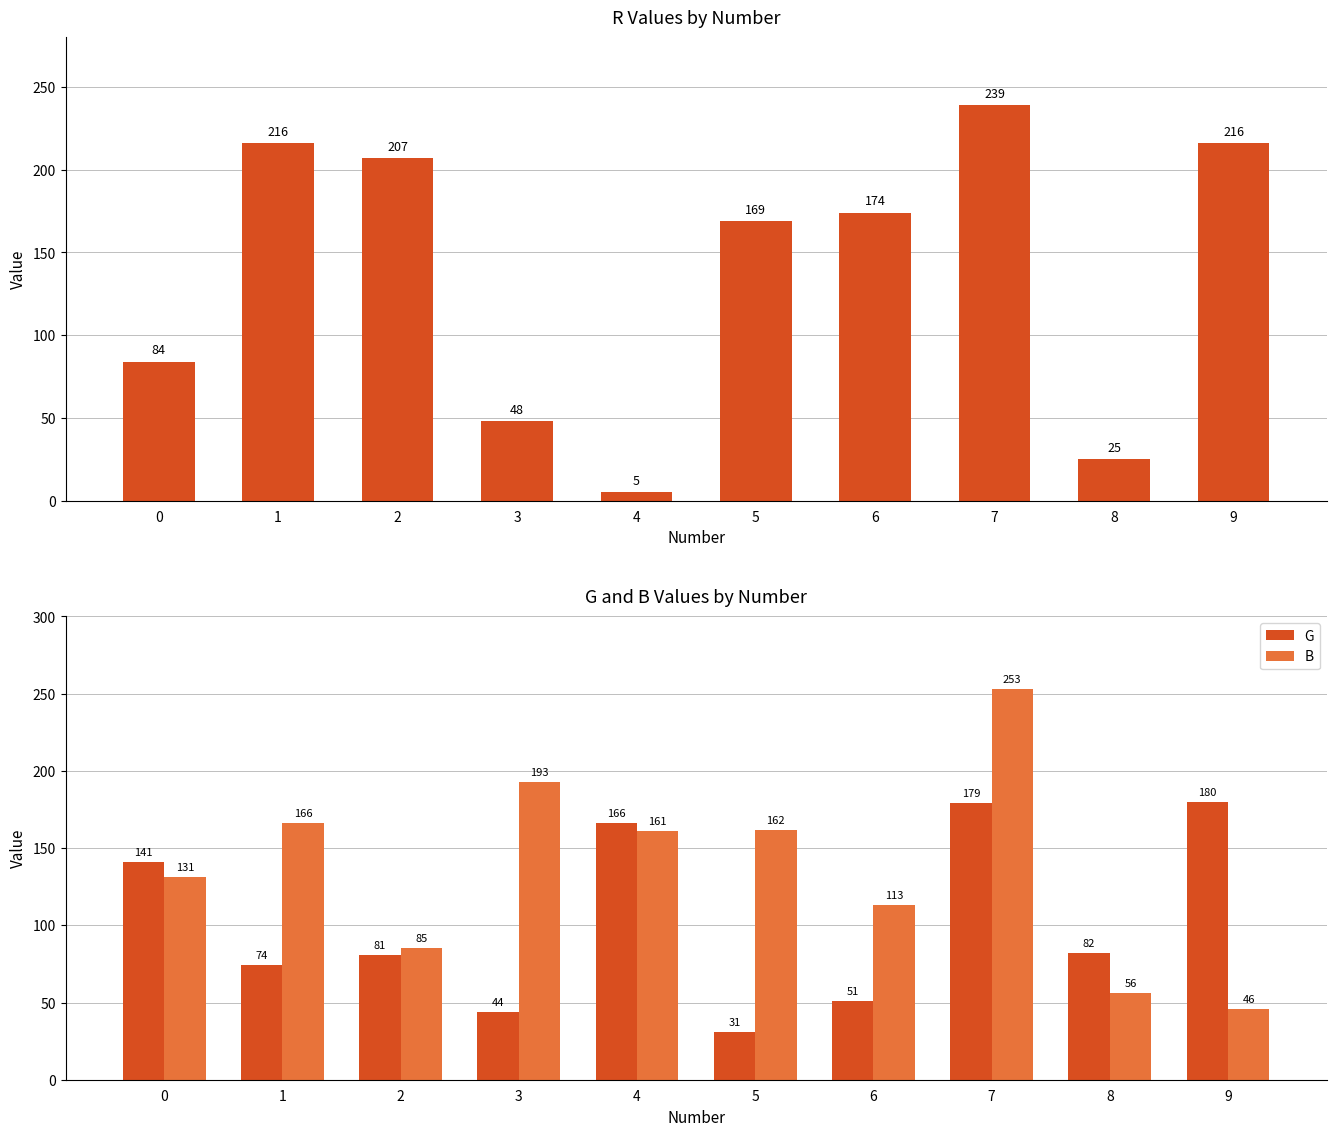

Rank the categories by R value from highest to lowest.

7, 1, 9, 2, 6, 5, 0, 3, 8, 4